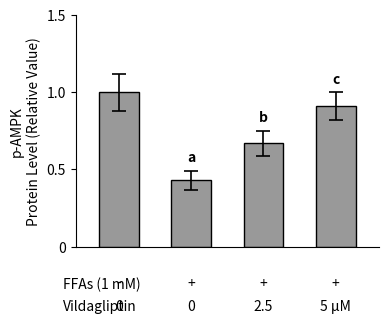

What is the maximum value shown in the chart?

1.0